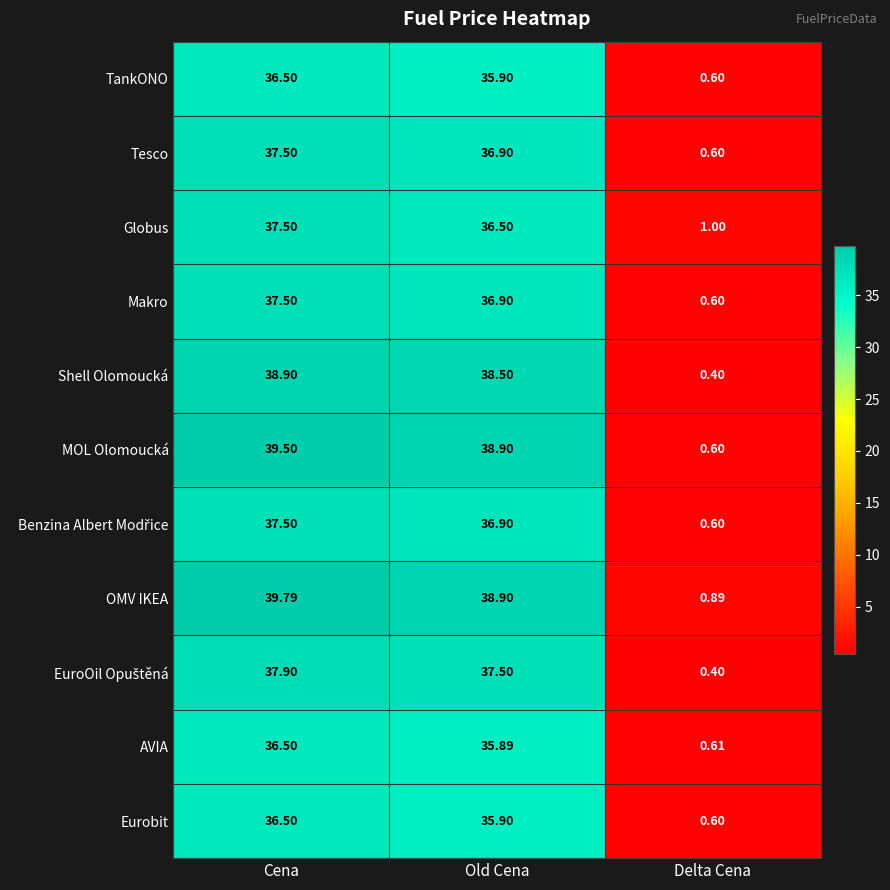

At which label is Eurobit closest to 18?

Delta Cena